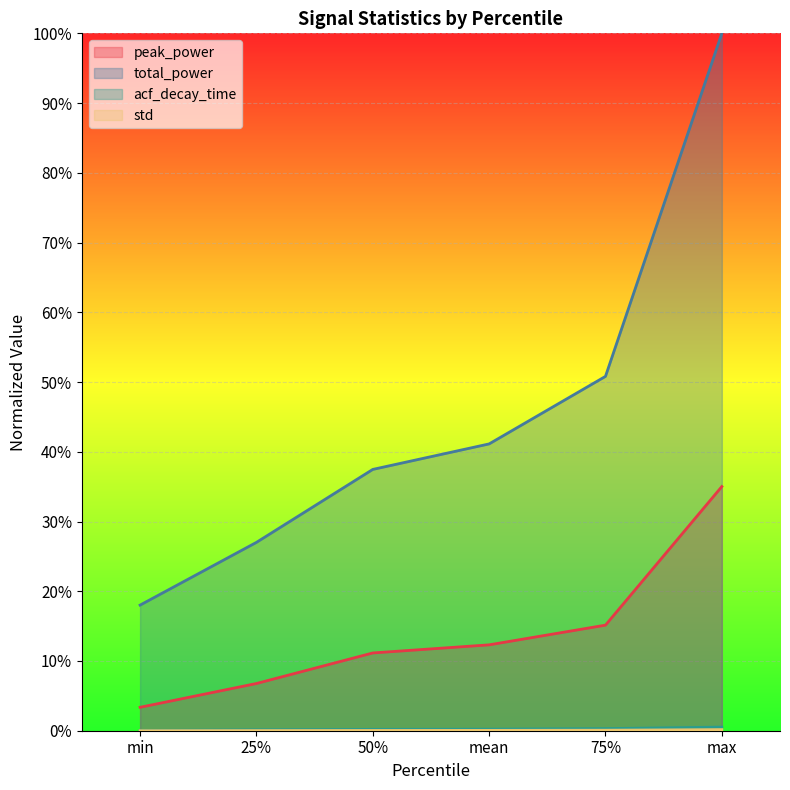

What is the label of the 5th point from the right?

25%